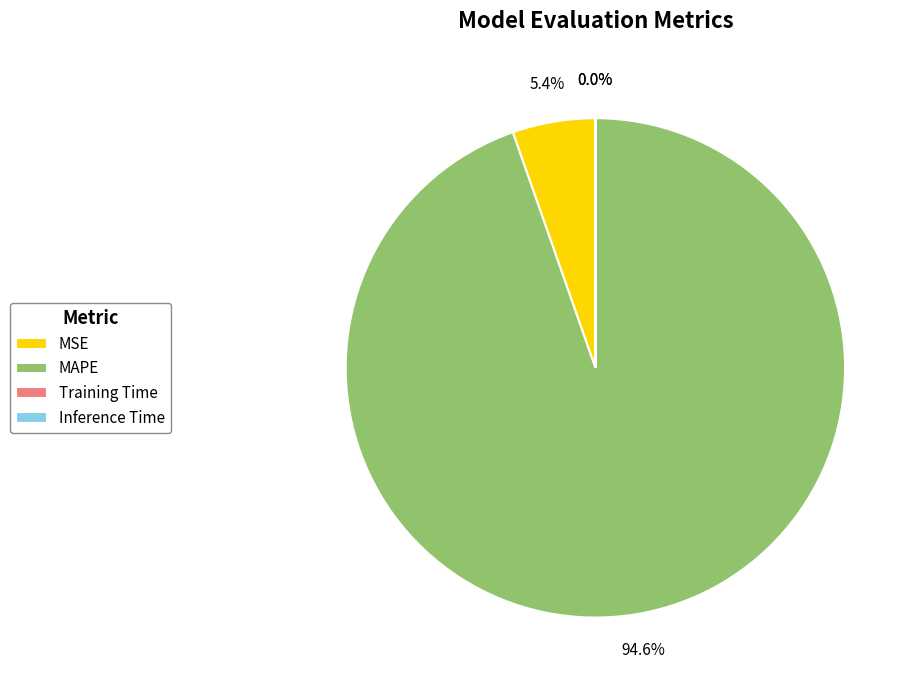

To the nearest percent, what is the difference between the largest and smallest slice percentages?

95%